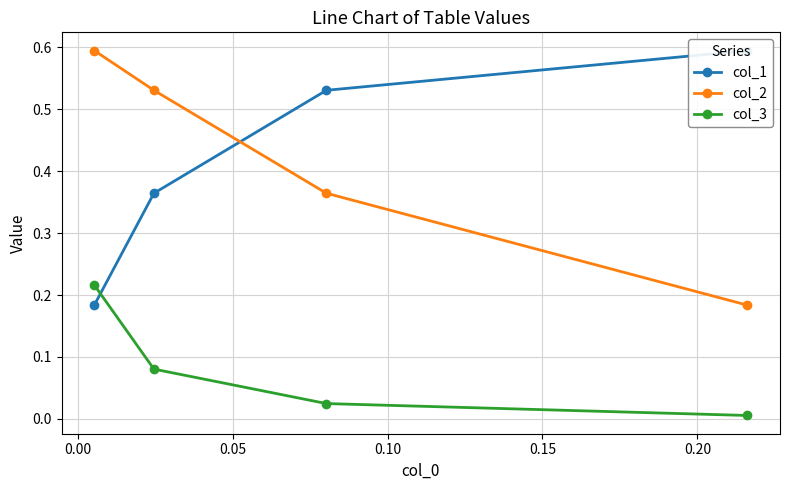

What is the sum of all col_3 values?

0.3